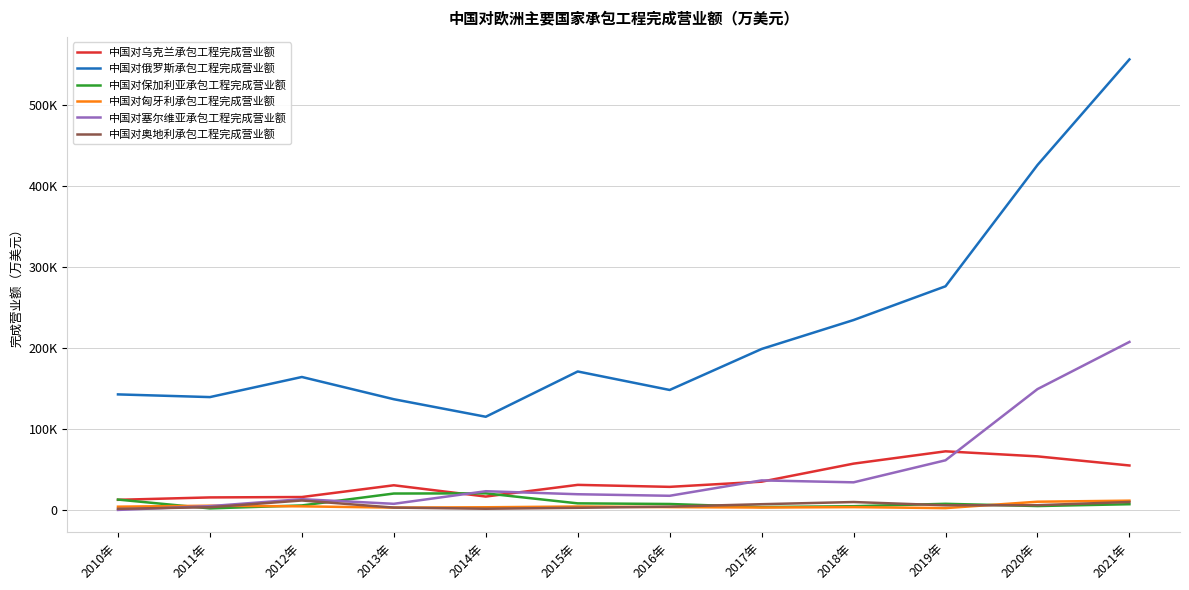

What is the approximate value of 中国对俄罗斯承包工程完成营业额 at 2019年, to the nearest 10?

276680